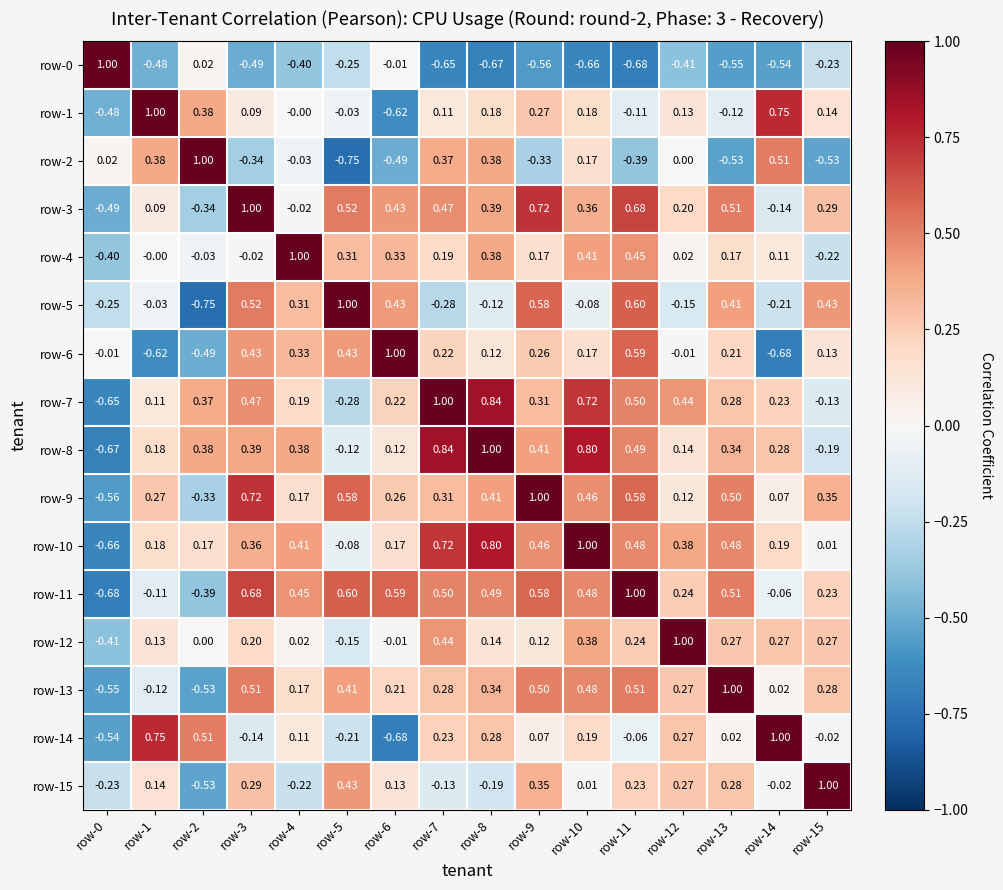

At which category does the chart reach its minimum across all series?

row-5